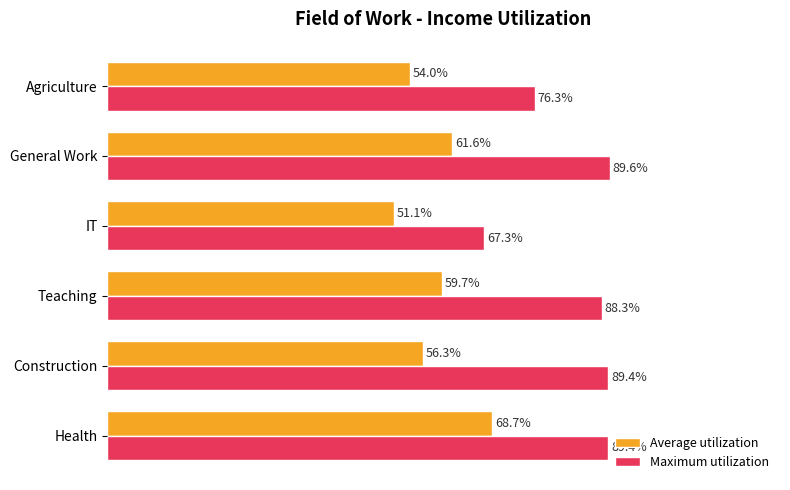

Which category has the lowest value across all series?

IT